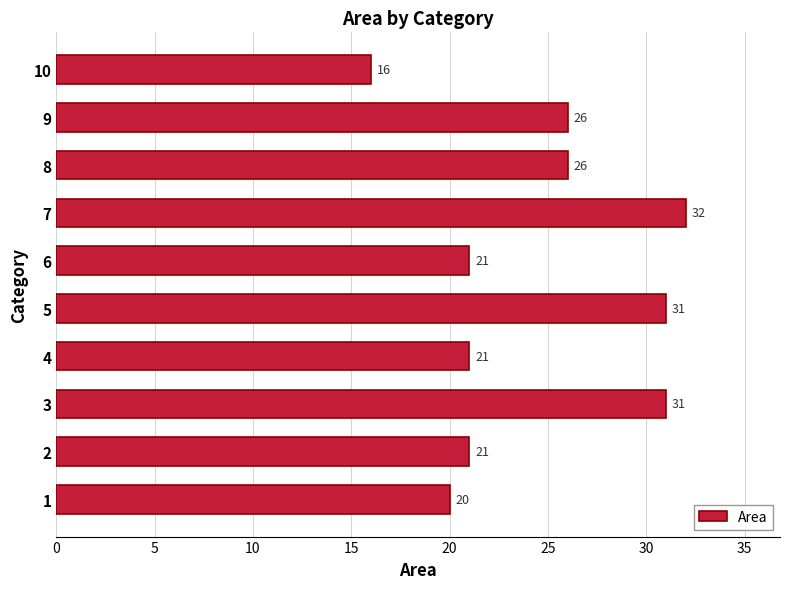

What is the change in value from 5 to 6?

-10